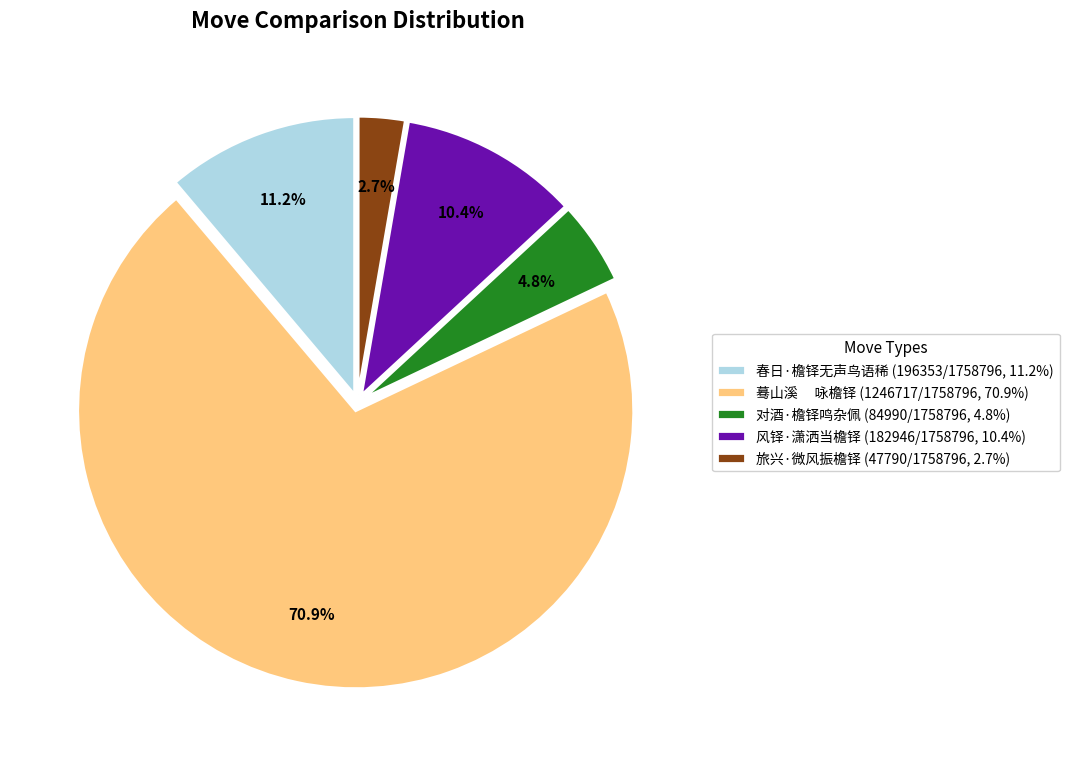

Between 对酒·檐铎鸣杂佩 and 风铎·潇洒当檐铎, which is larger?

风铎·潇洒当檐铎